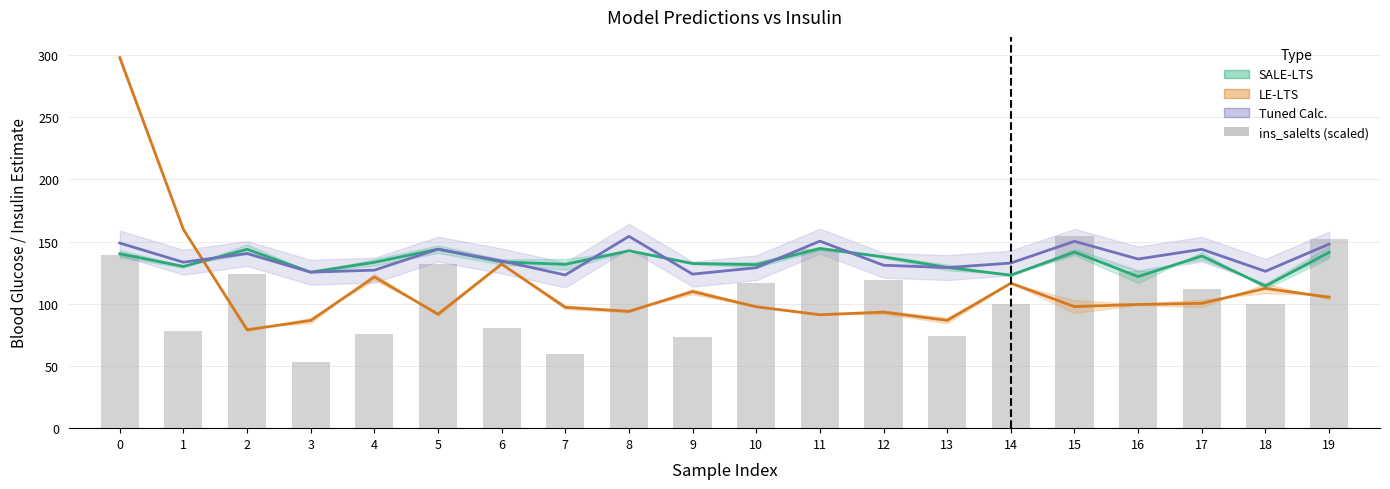

What is the value of the 5th bar from the left?

75.6